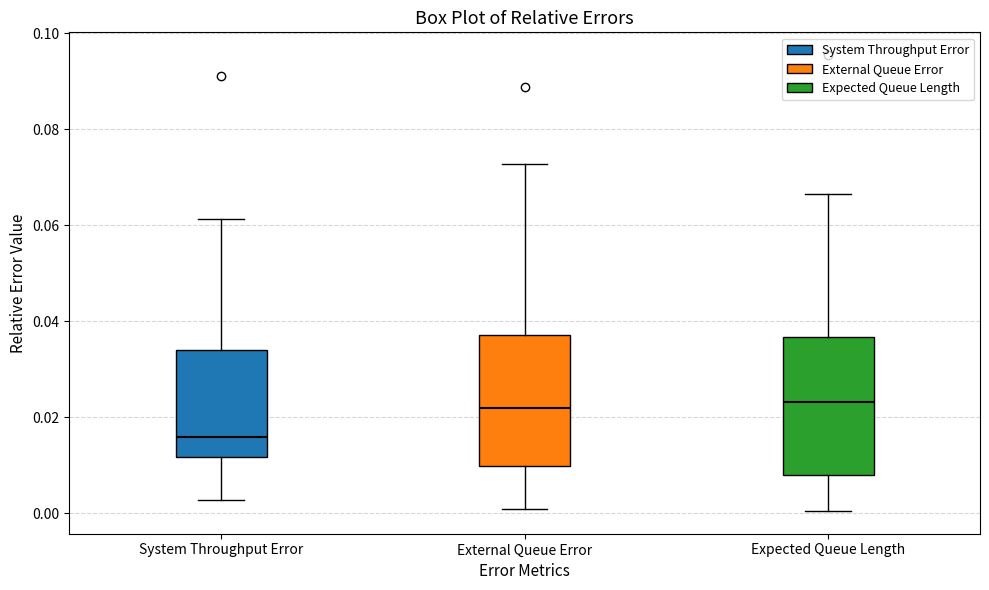

Which box's median line is the lowest?

System Throughput Error